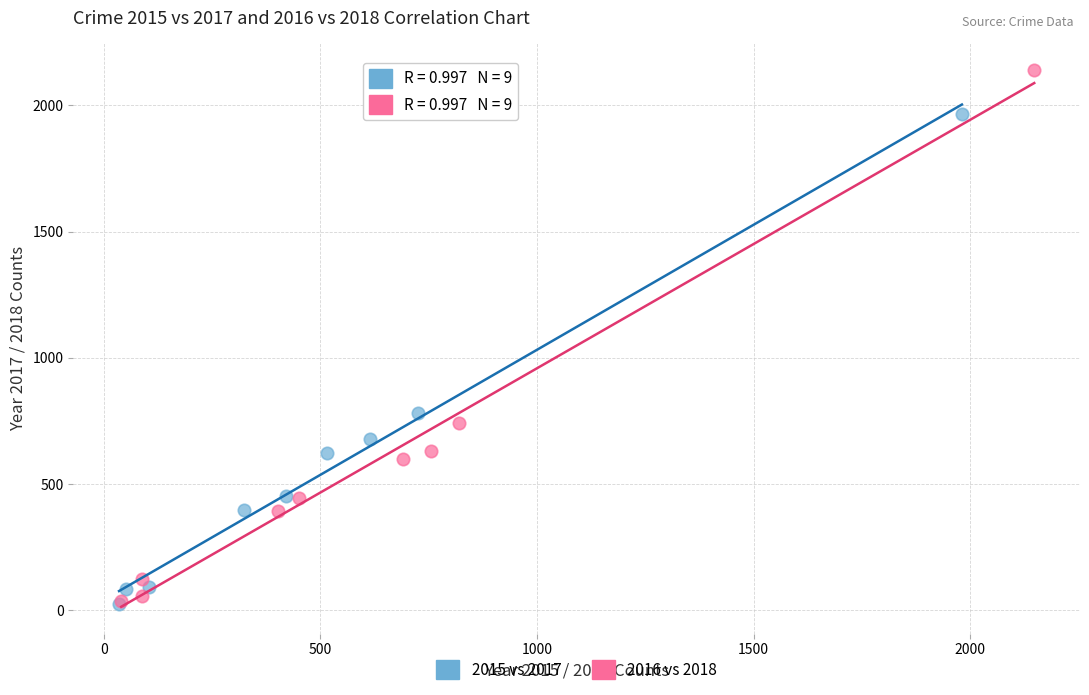

Which series has the widest spread of Y values?

2016 vs 2018